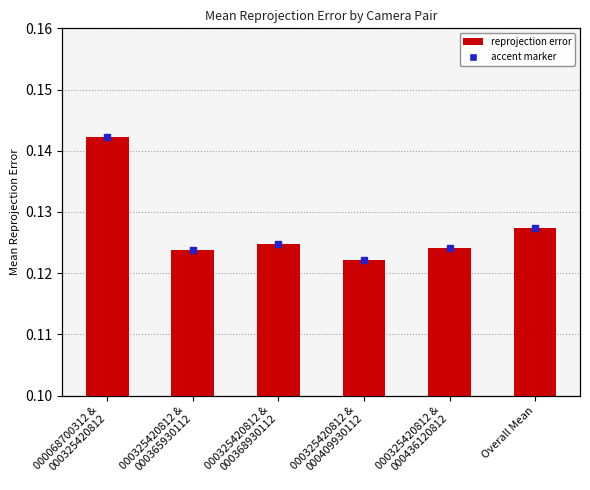

Between 000325420812 &
000436120812 and 000325420812 &
000365930112, which is larger?

000325420812 &
000436120812